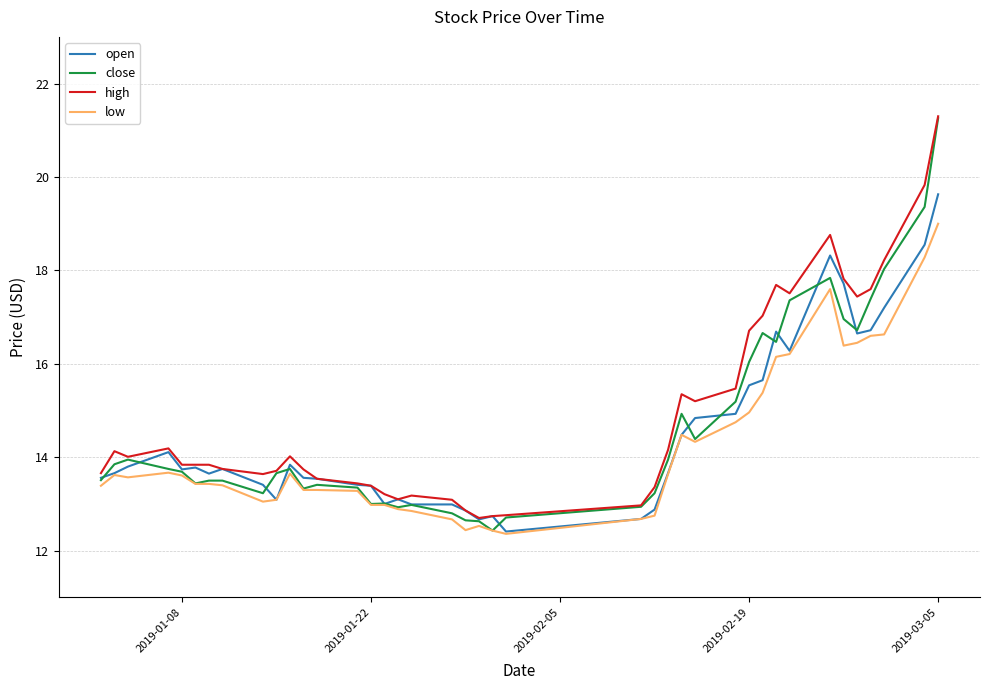

Which series has the largest range (max minus min)?

close